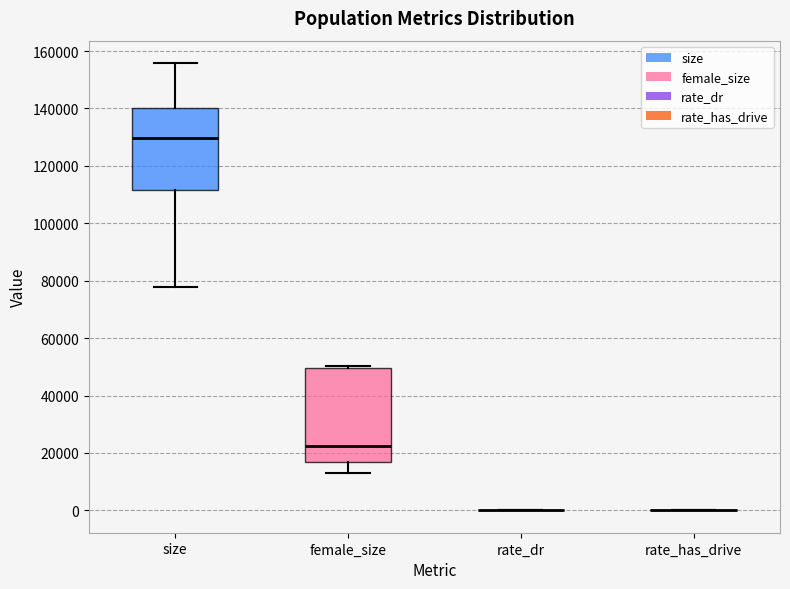

Reading left to right, transcribe this box plot: for each box, give where its median line is, the range the box spans, and where its two whiskers end, as read against the y-axis. The values are not printed on the chart, so give them approximately, as read against the axis.

size: median 130000, box 112000 to 140000, whiskers 78000 to 156000
female_size: median 22000, box 16000 to 50000, whiskers 14000 to 50000 (just above the box's upper edge)
rate_dr: box collapsed to a line at 0, whiskers 0 to 0
rate_has_drive: box collapsed to a line at 0, whiskers 0 to 0